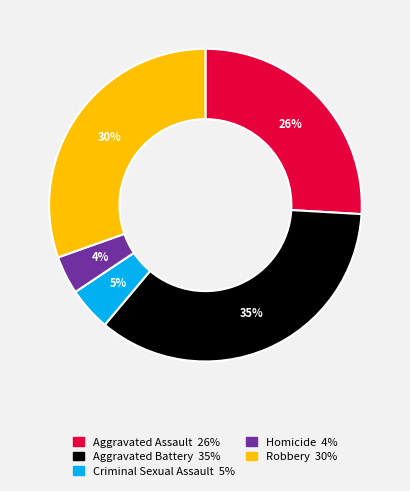

To the nearest percent, what percentage of the pie is Criminal Sexual Assault?

5%